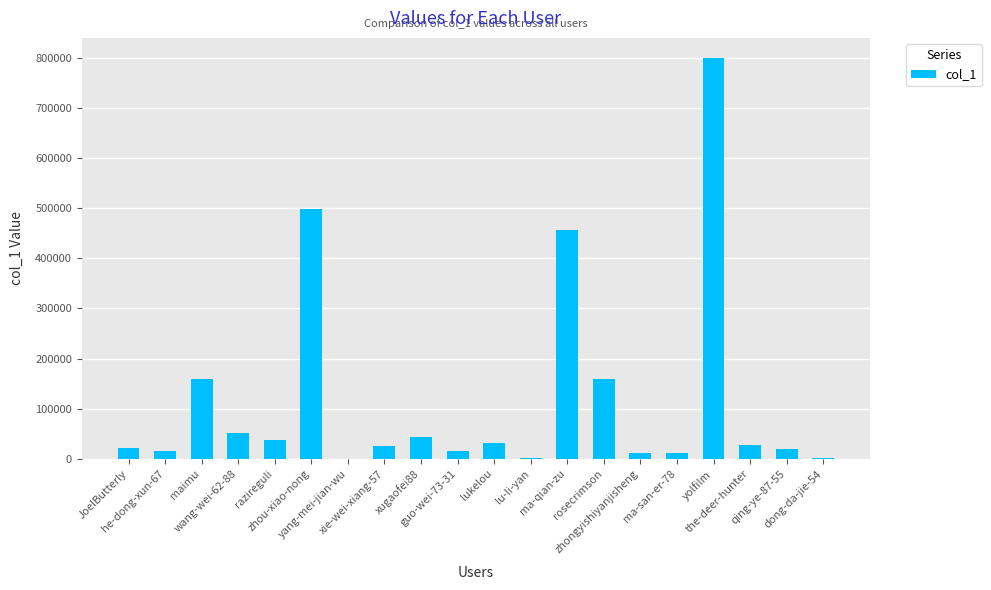

What is the change in value from ma-qian-zu to yolfilm?

+342803